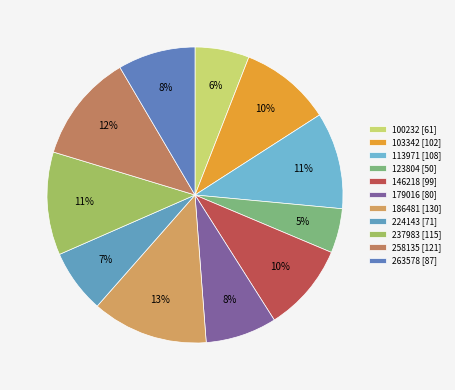

Is there any slice that represents more than half of the pie?

No